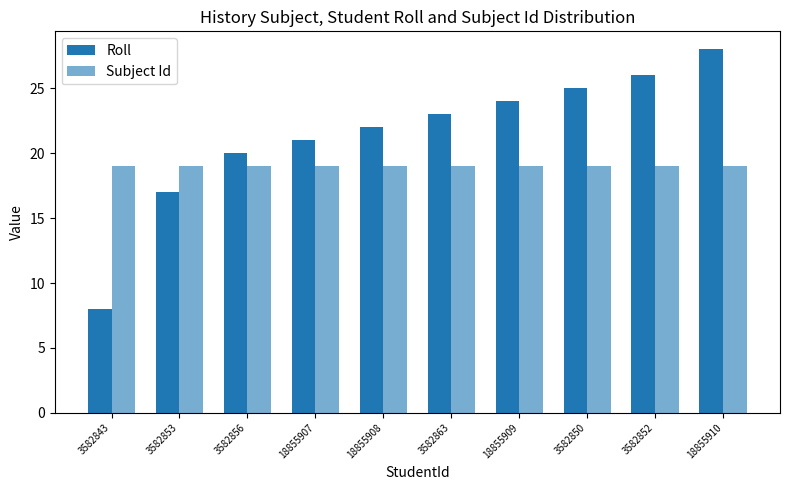

What is the minimum value for Subject Id?

19